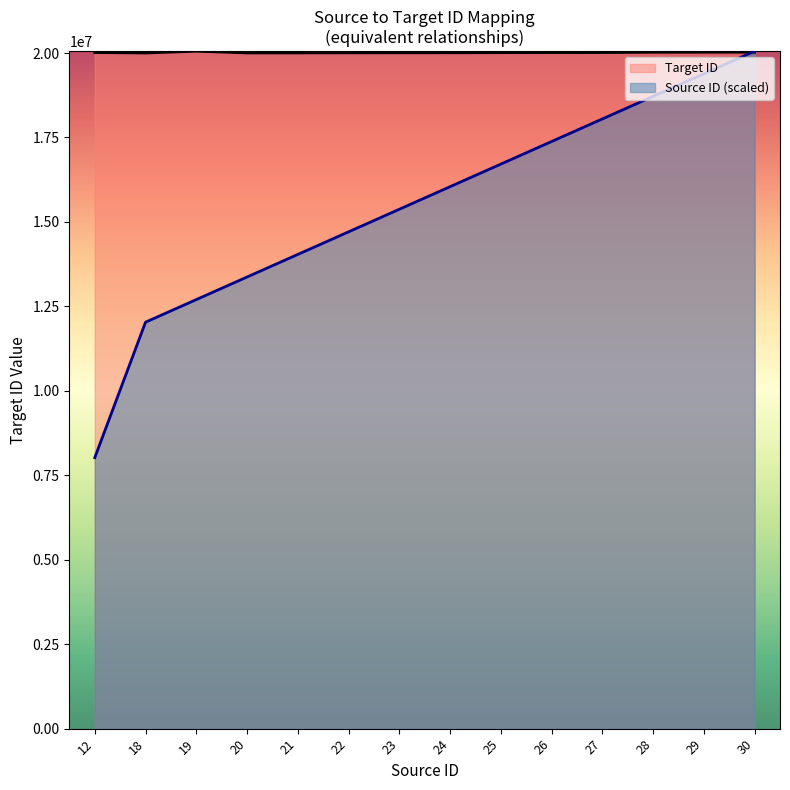

Where does the Source ID series first go above 16043200?

25